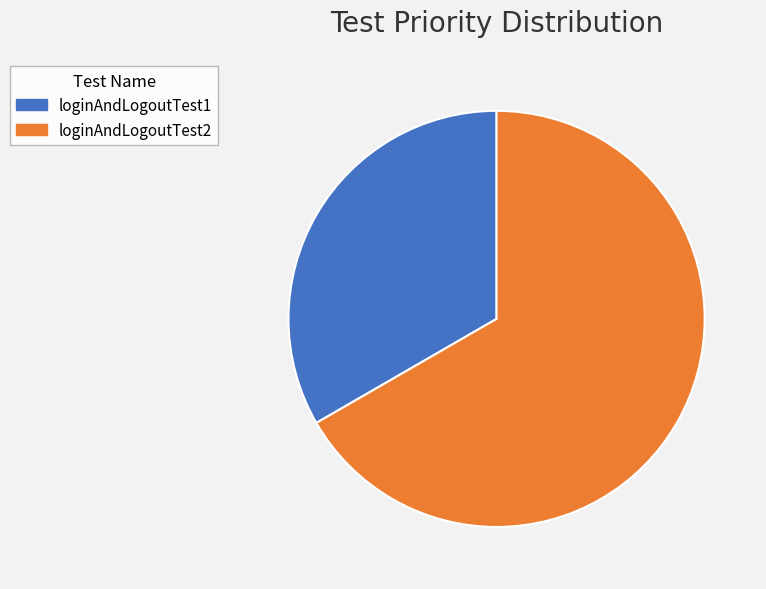

What is the ratio of the value at loginAndLogoutTest1 to the value at loginAndLogoutTest2?

0.5